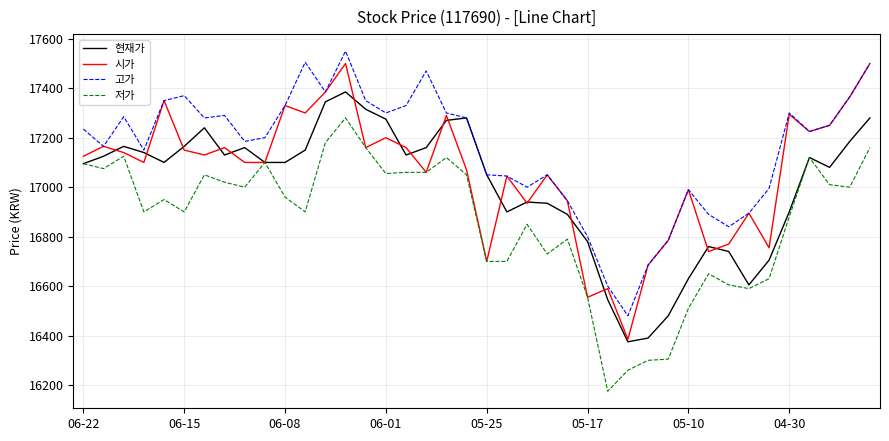

Which series has the largest total across all categories?

고가